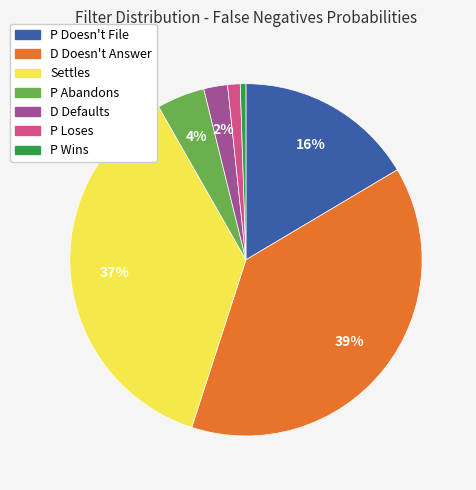

To the nearest percent, what portion does D Defaults represent?

2%